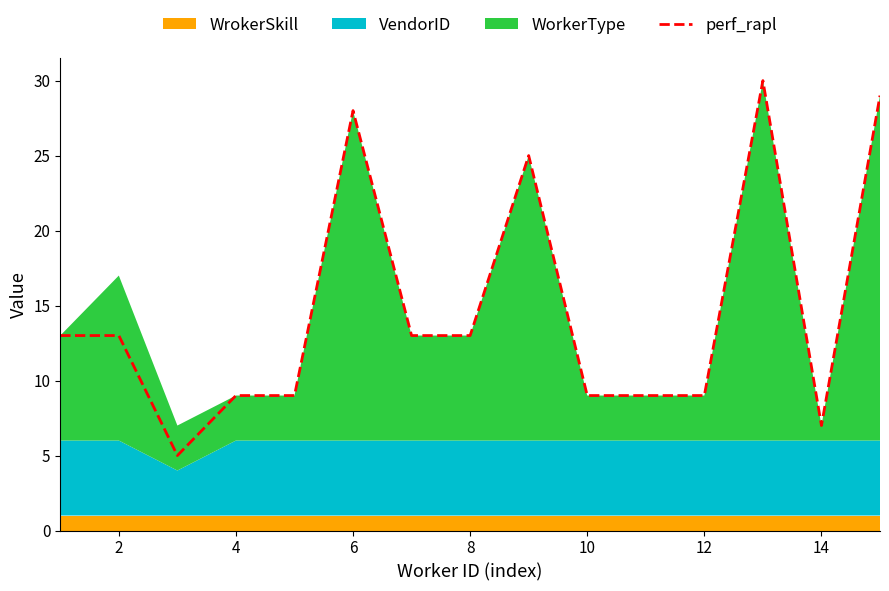

Is it true that perf_rapl equals 7 at 14?

True